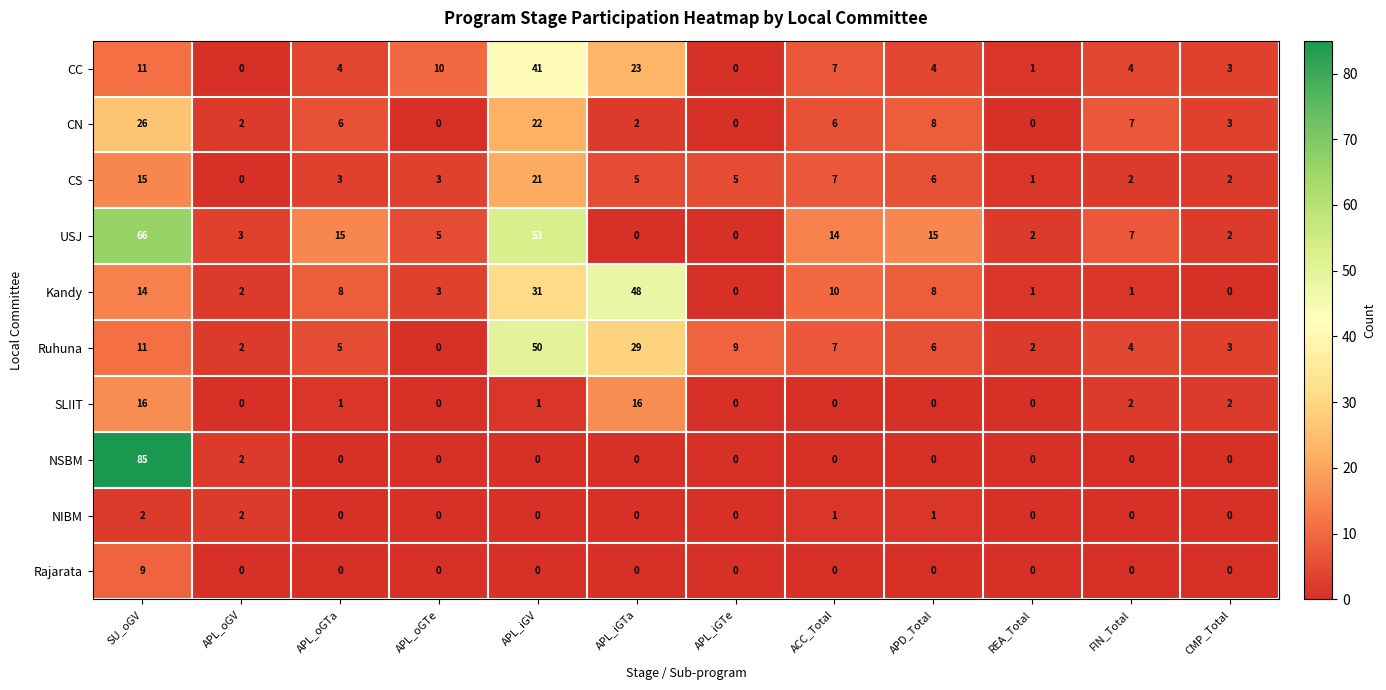

List the series in order of their peak value, highest first.

NSBM, USJ, Ruhuna, Kandy, CC, CN, CS, SLIIT, Rajarata, NIBM